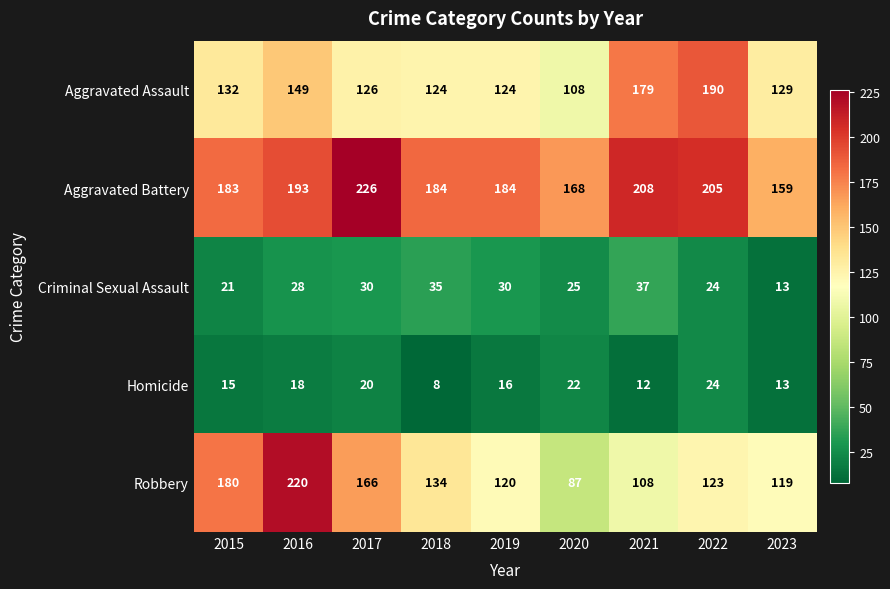

Rank the series by their maximum value, from highest to lowest.

Aggravated Battery, Robbery, Aggravated Assault, Criminal Sexual Assault, Homicide